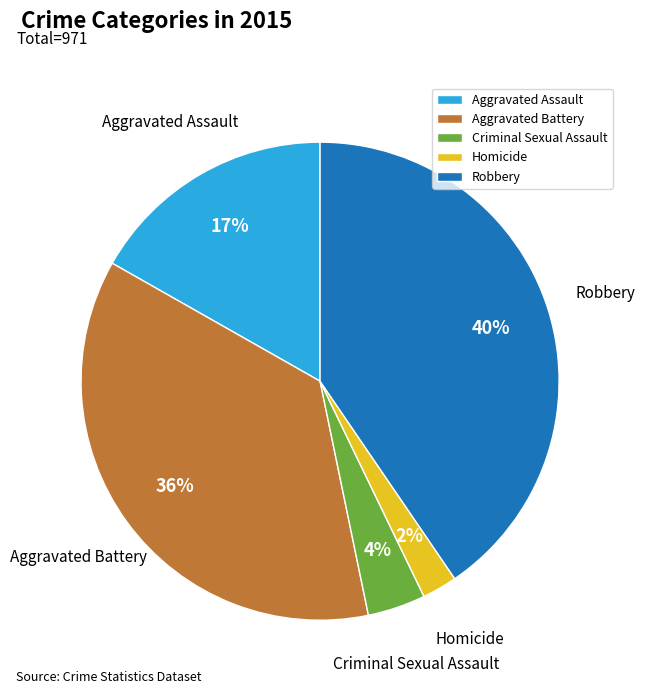

True or false: Criminal Sexual Assault accounts for 4% of the total.

True